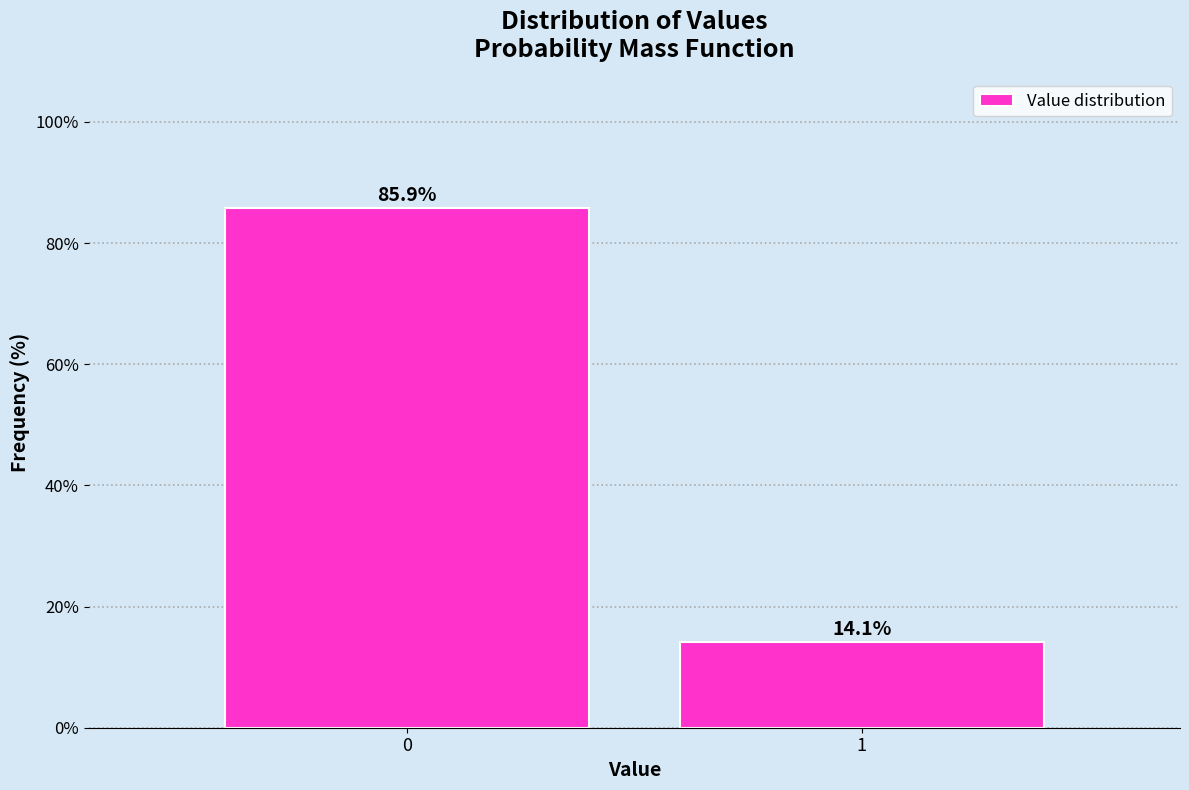

Reading left to right, extract all data points from this chart.

85.9	14.1